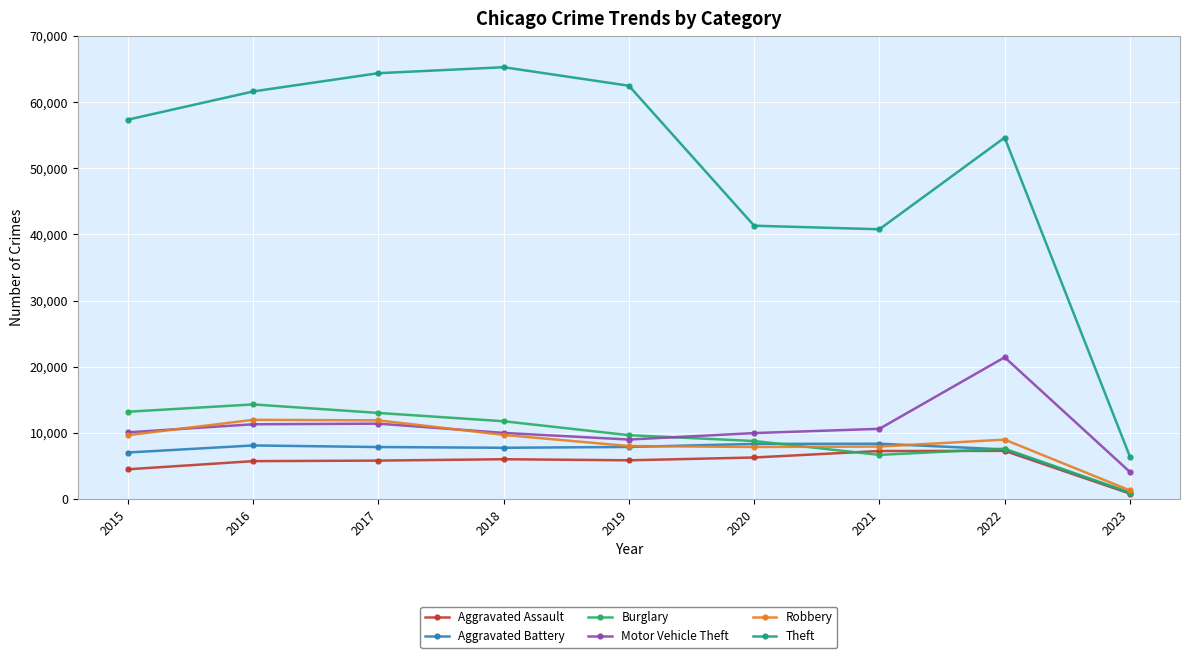

Between which two adjacent categories do Burglary and Motor Vehicle Theft first intersect?

2019 and 2020